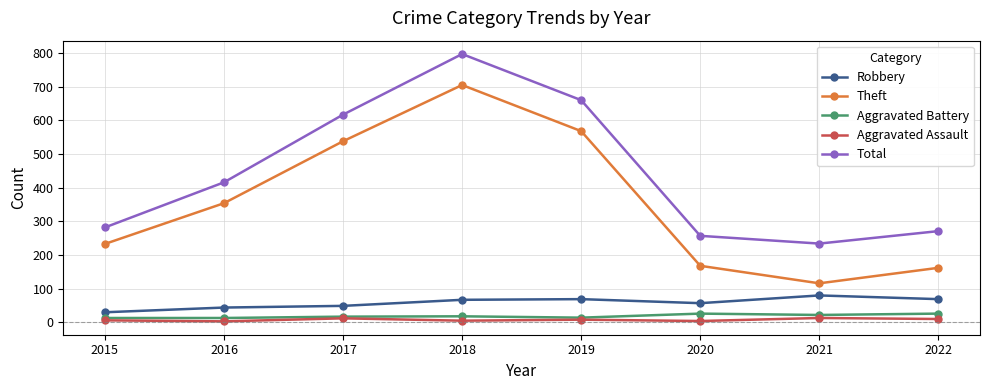

In Theft, how many points are higher than both neighbors (excluding endpoints)?

1